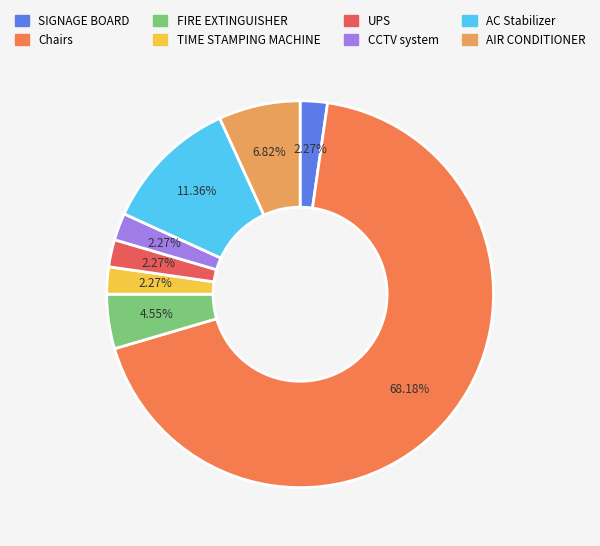

How much of the chart is everything except TIME STAMPING MACHINE?

97.7%